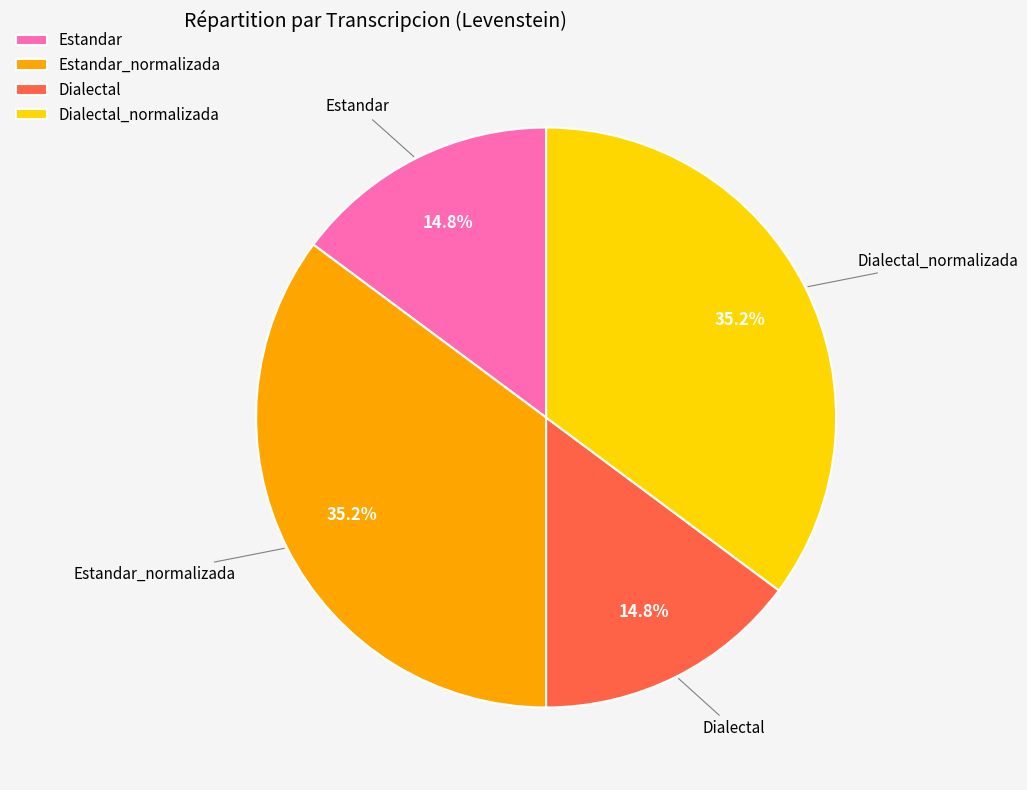

Is it true that Dialectal is 15% of the pie?

True